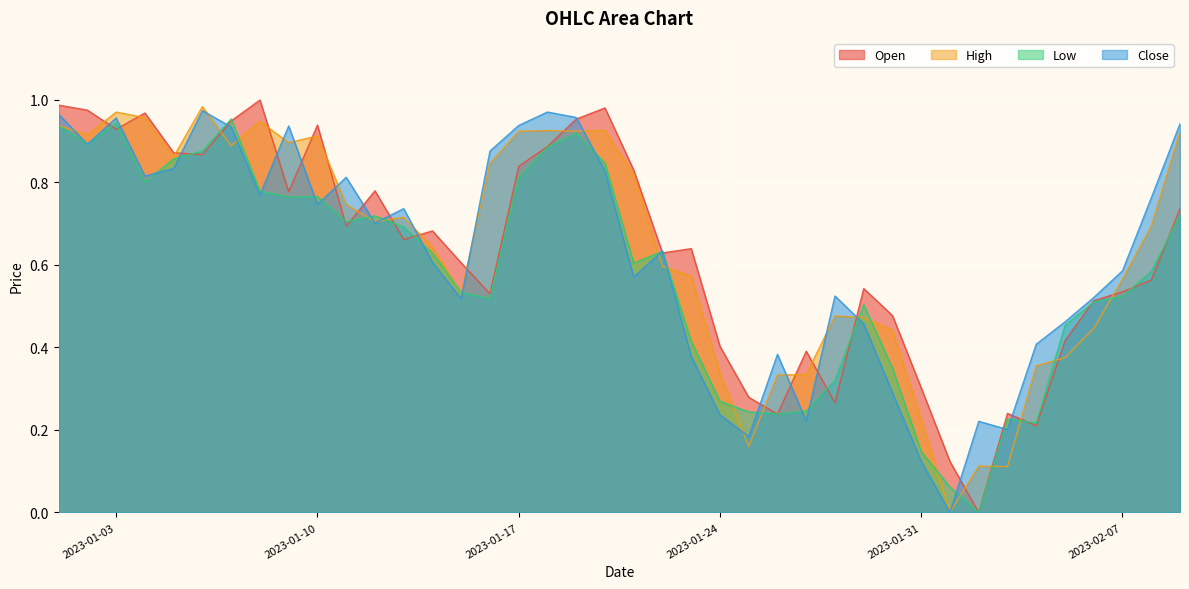

The value of Low at 2023-01-10 is 0.2. True or false?

False